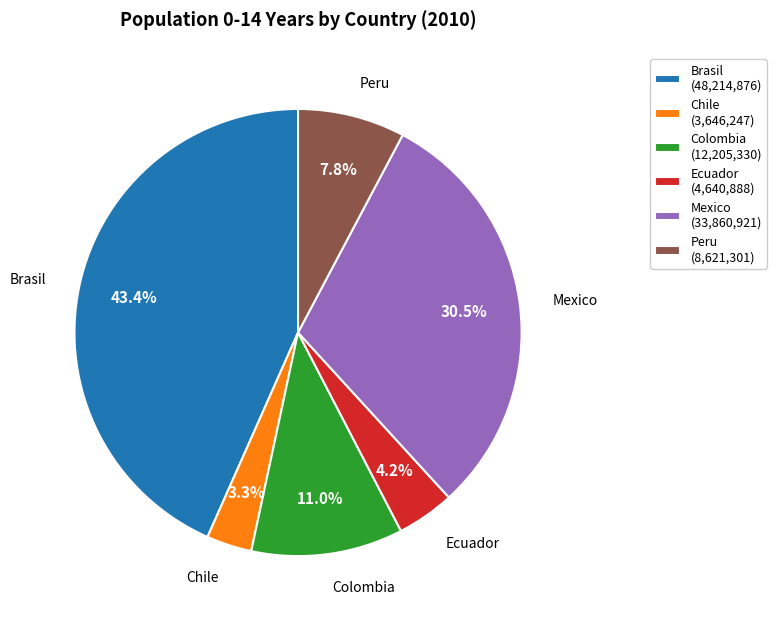

Count the number of slices in the pie.

6